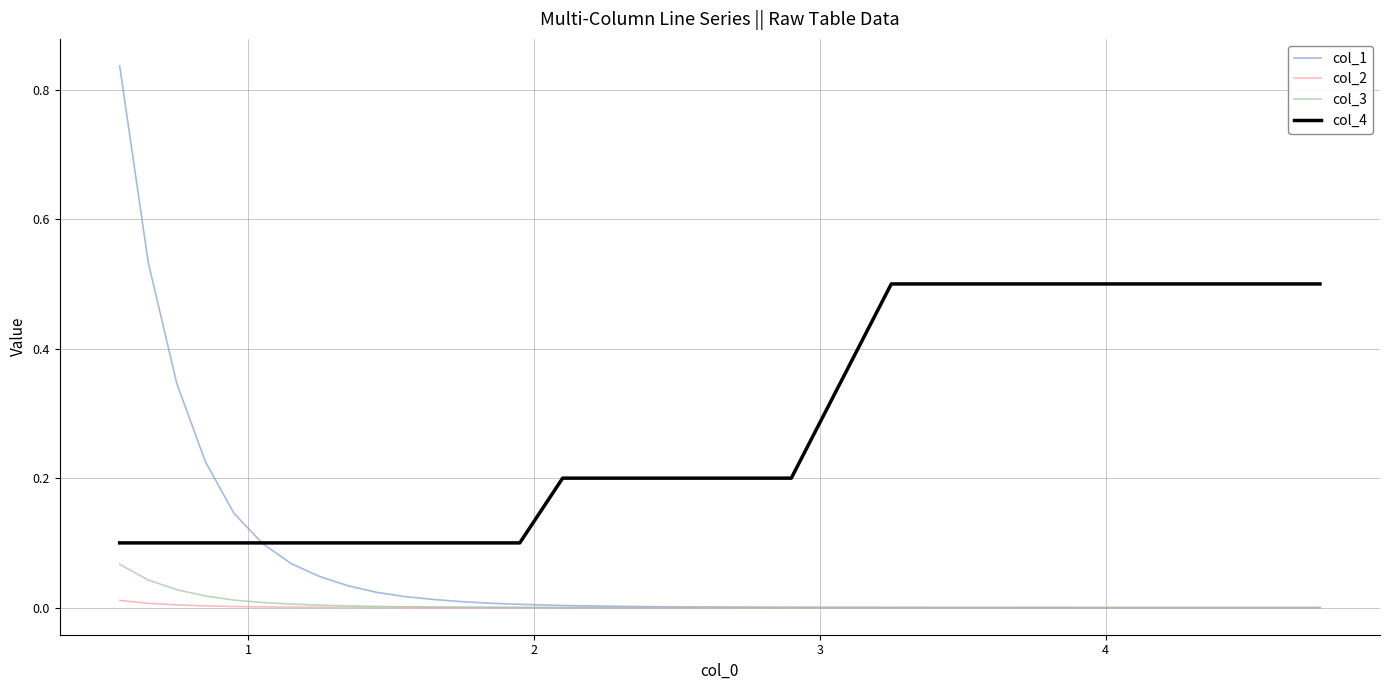

At how many categories does at least one series exceed 0?

24